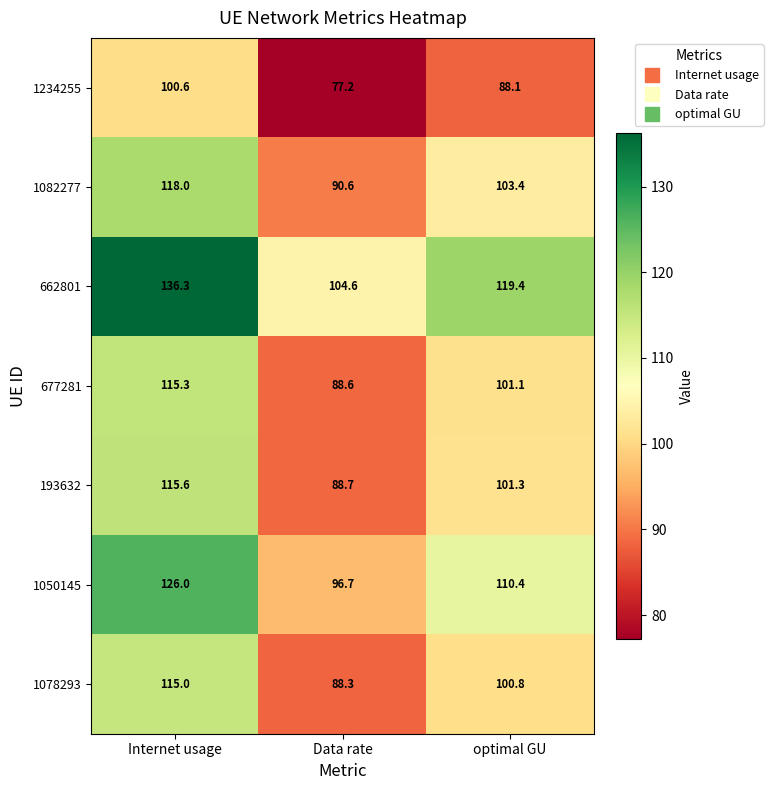

Which series has the largest total across all categories?

662801